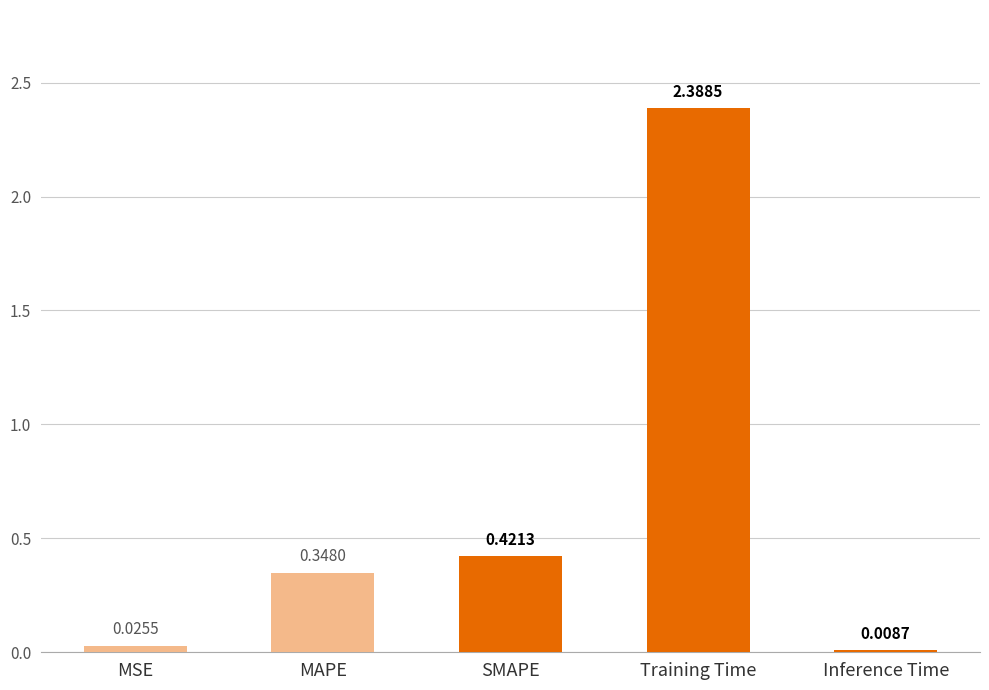

What is the label of the 3rd bar from the right?

SMAPE